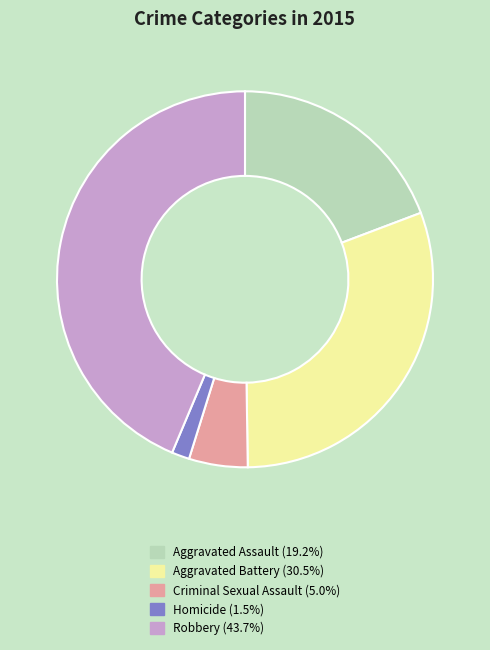

Is Robbery the majority of the pie?

No